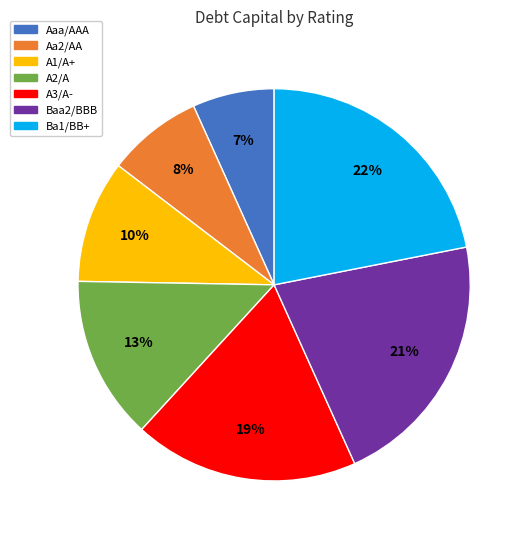

Is the sum of Ba1/BB+ and Aa2/AA greater than half?

No